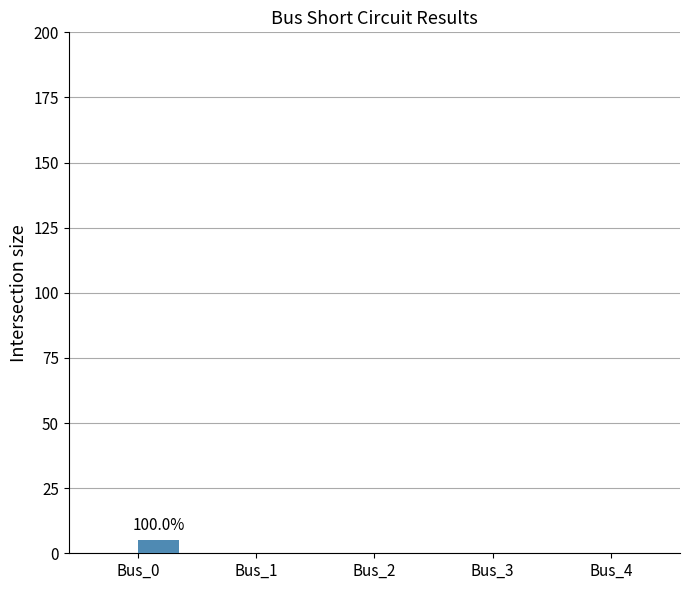

True or false: the data shows 5.2 at Bus_0.

True